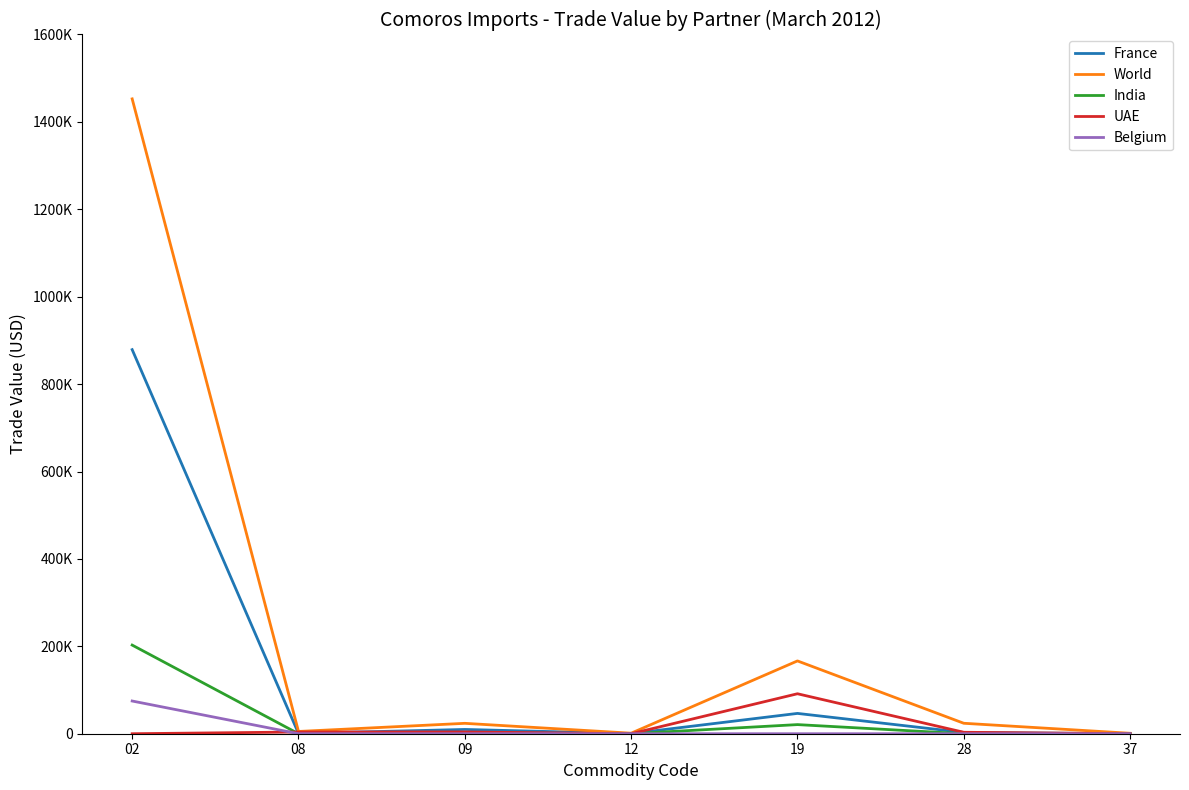

Between 37 and 19, which is larger?

19